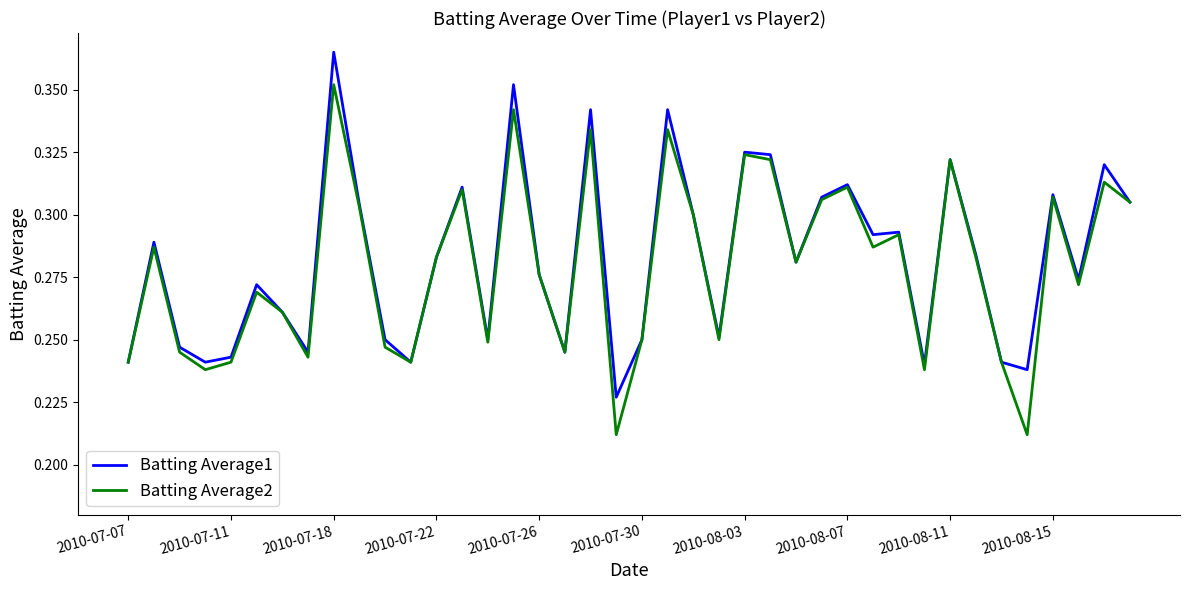

Which series has the widest spread of values?

Batting Average2